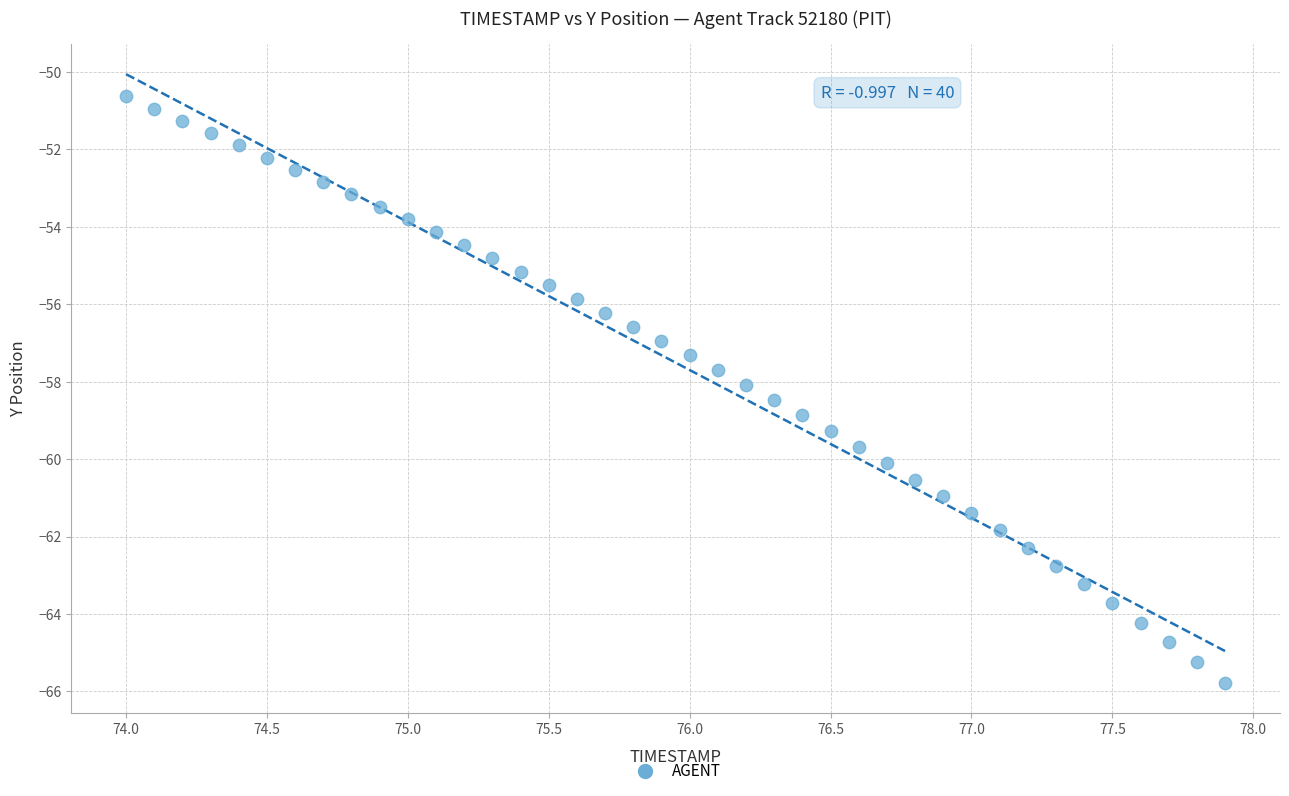

What is the range of Y values (max minus min)?

15.1